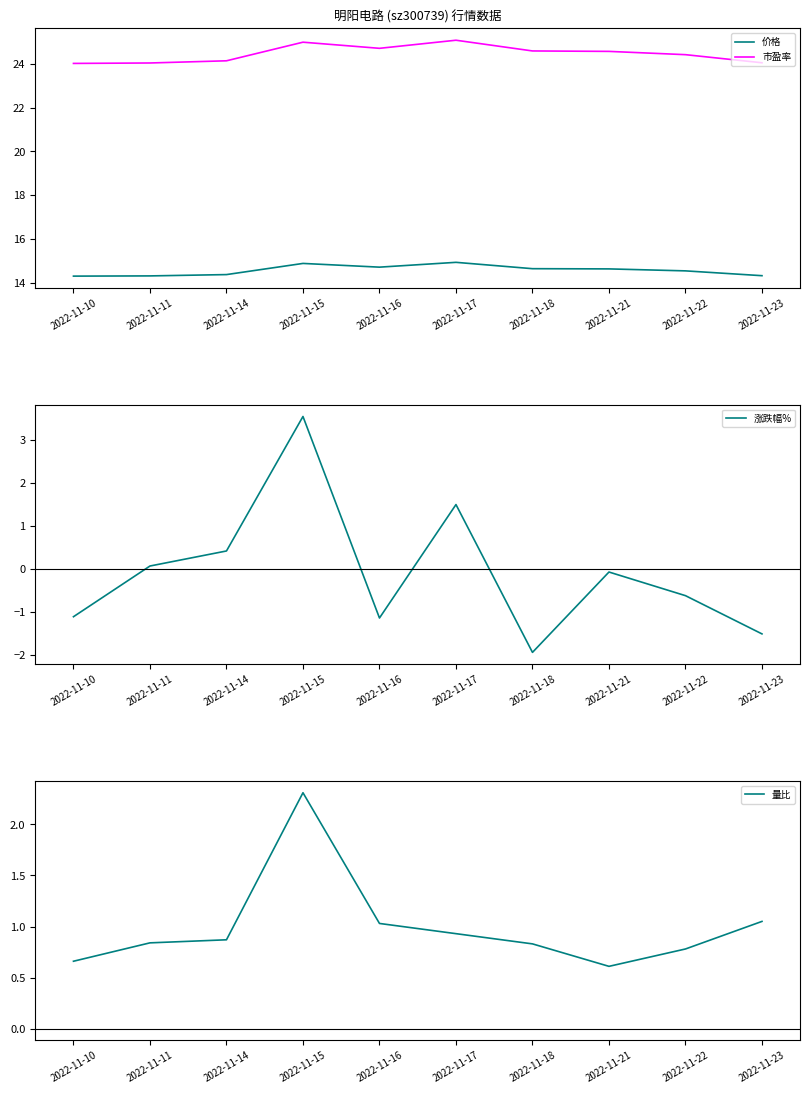

Which label corresponds to the largest value in the chart?

2022-11-17